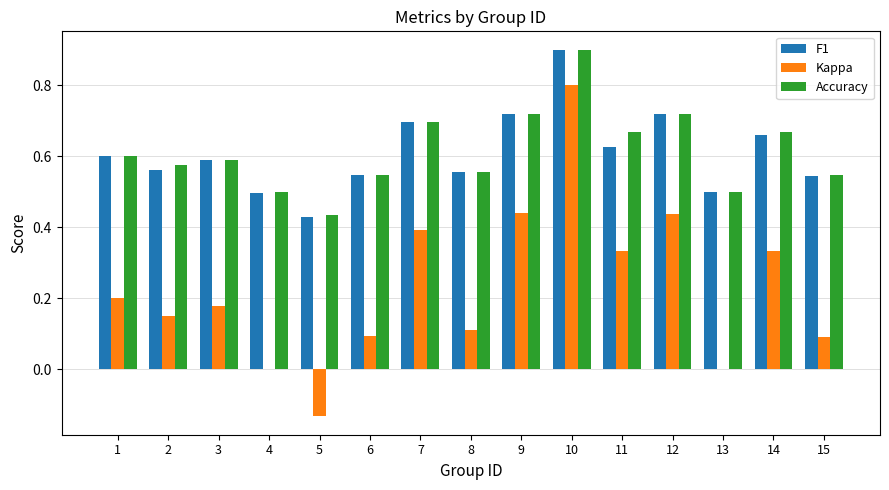

What is the highest value of the Kappa series?

0.8